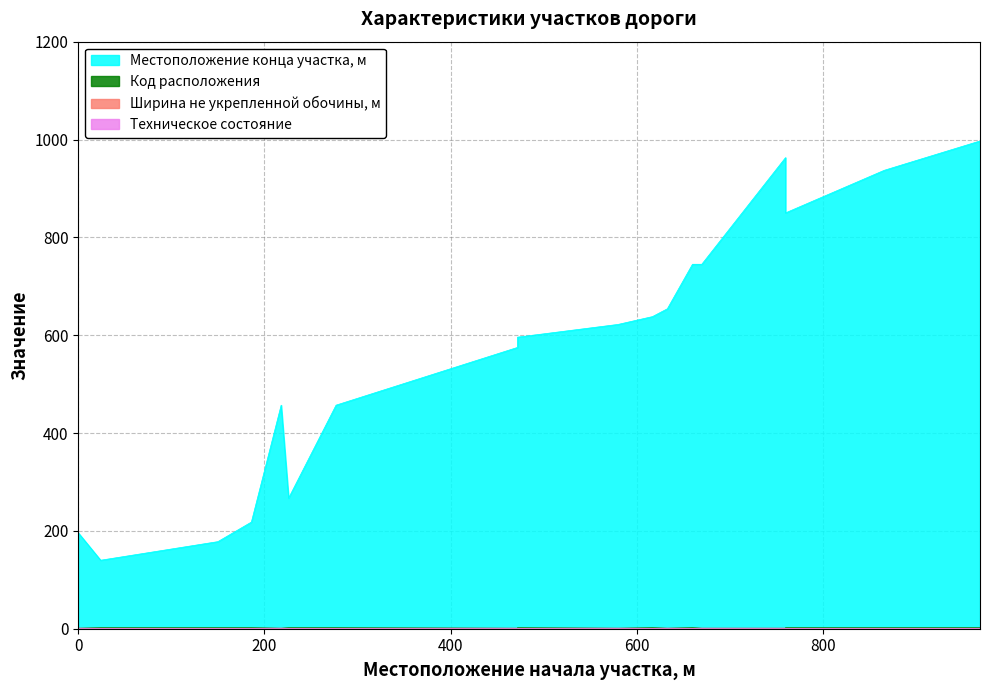

True or false: Местоположение конца участка, м has more than 2 interior local peaks.

False